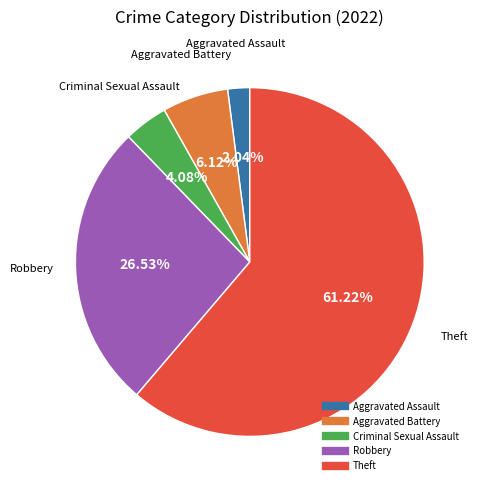

What percentage is NOT represented by Aggravated Battery?

93.9%